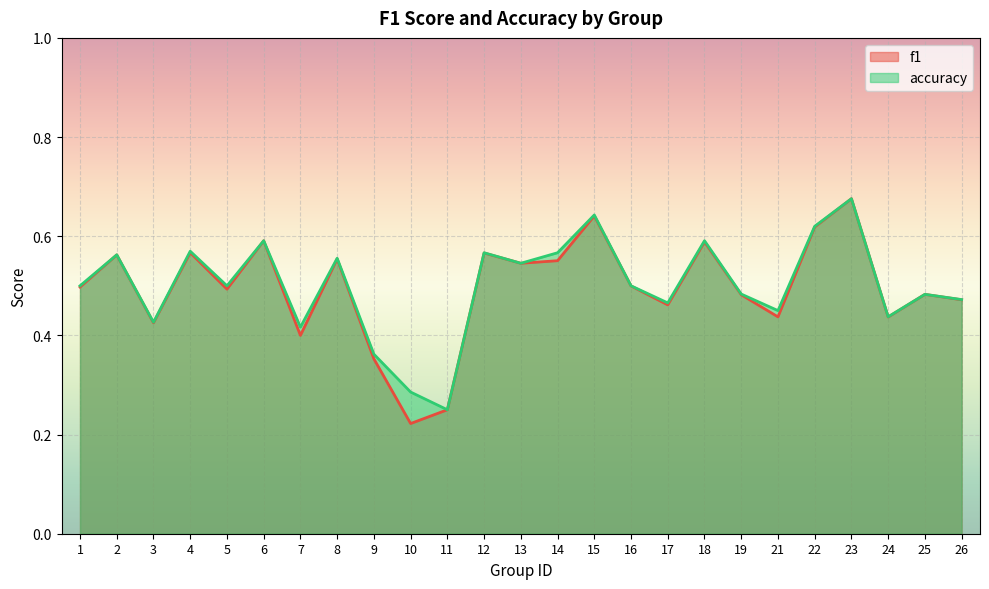

Which series has the widest spread of values?

f1